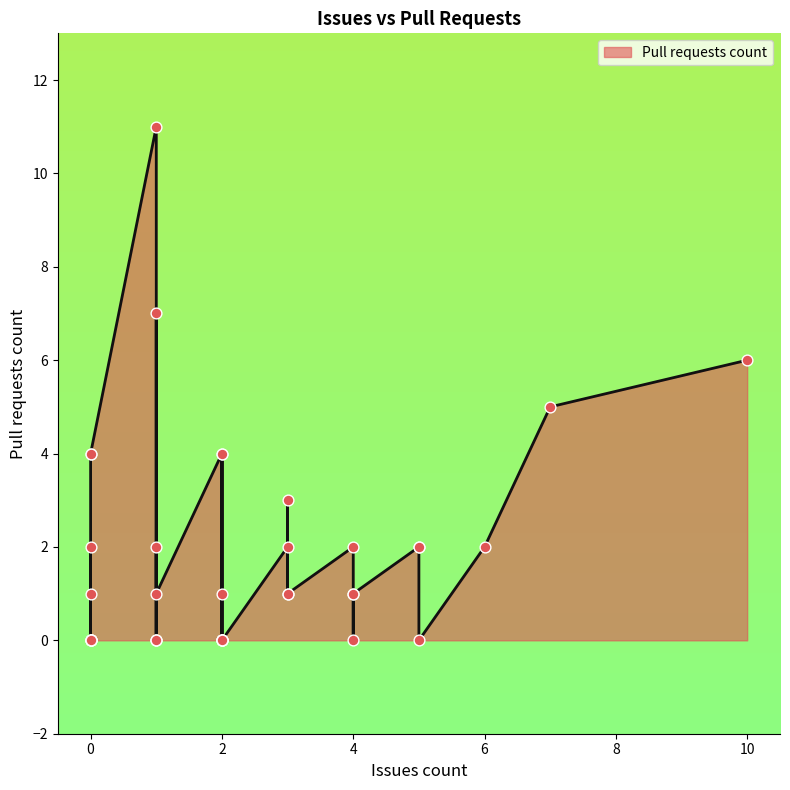

What is the ratio of the value at 10 to the value at 6?

3.0